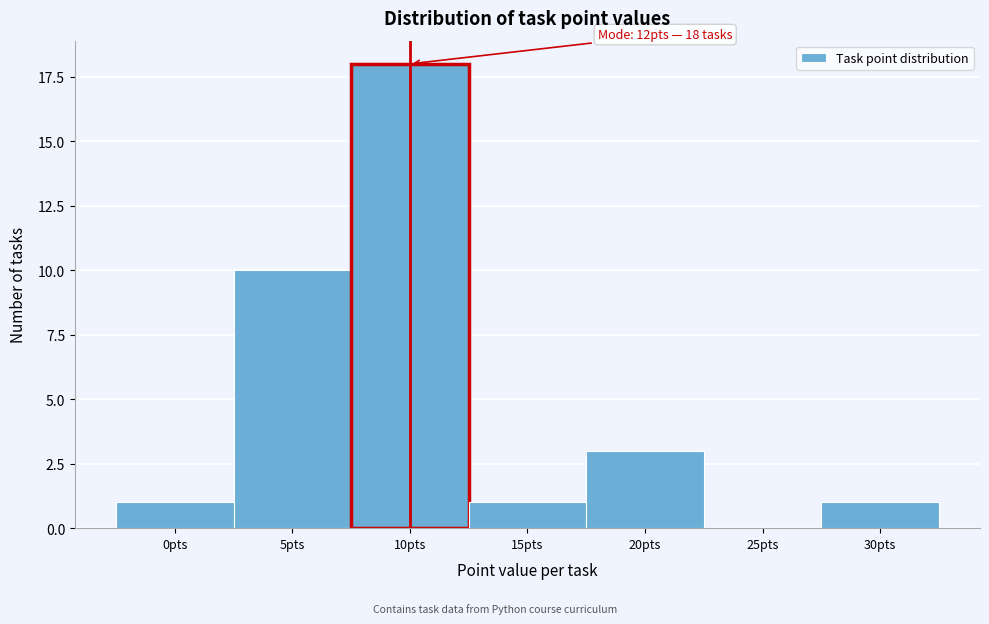

Reading left to right, what are all the values shown in this chart?

0pts=1	5pts=10	10pts=18	15pts=1	20pts=3	25pts=0	30pts=1